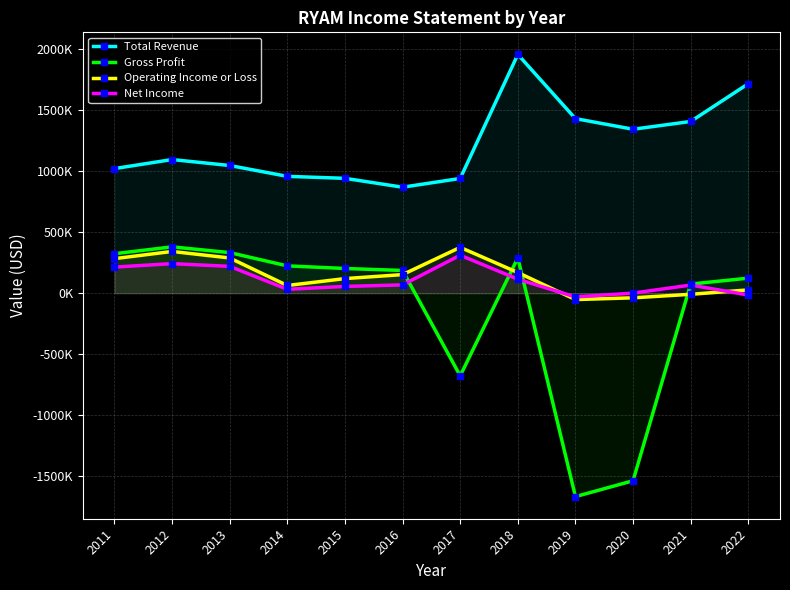

Reading left to right, list all the values displayed in this chart.

Total Revenue: 1021400	1095400	1046600	957700	941400	868700	940400	1957000	1430900	1343800	1407600	1717300
Gross Profit: 323500	379700	332600	223700	202500	186200	-677500	290100	-1667800	-1537700	74700	123100
Operating Income or Loss: 283000	342000	288600	63000	119500	152200	375500	169100	-52500	-38200	-9300	26800
Net Income: 213800	242100	219800	31700	55300	67900	311200	114600	-31000	600	66400	-14900